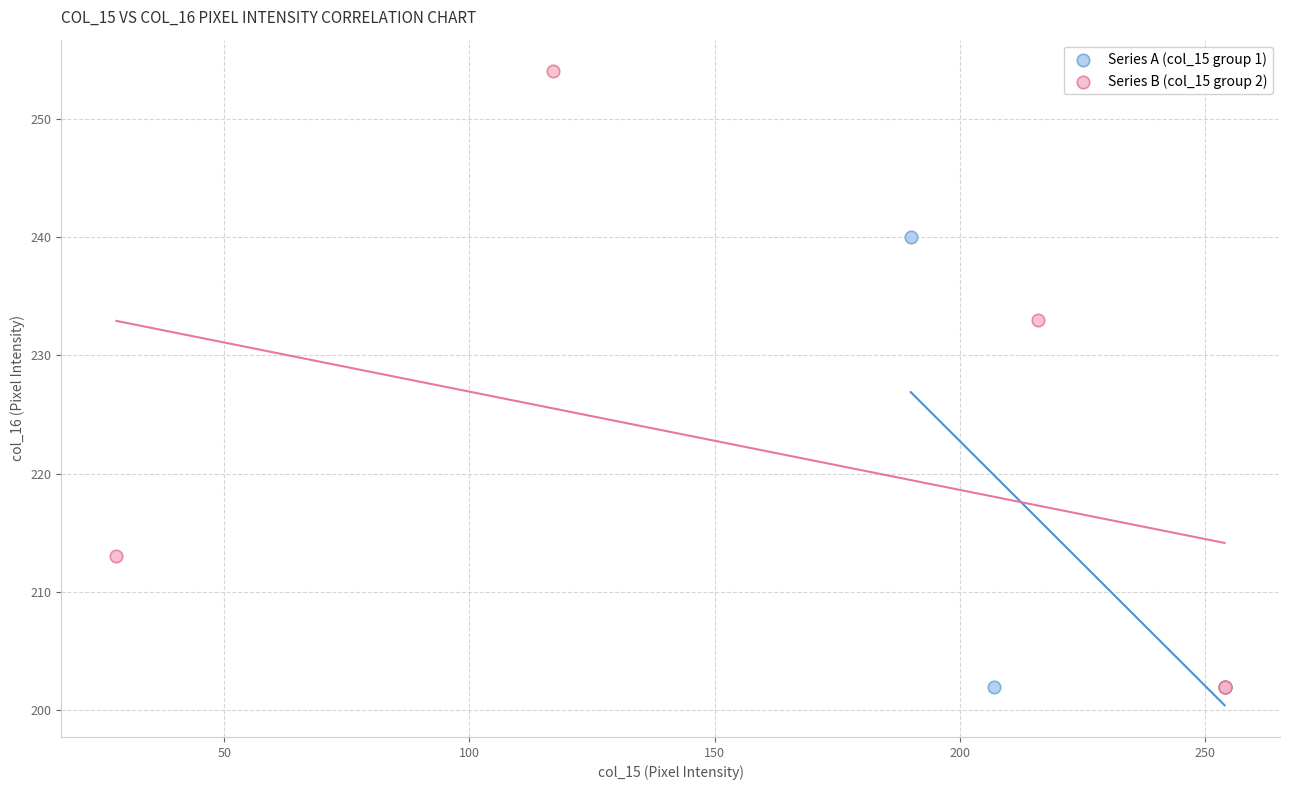

Which series has the largest Y range (max minus min)?

Series B (col_15 group 2)